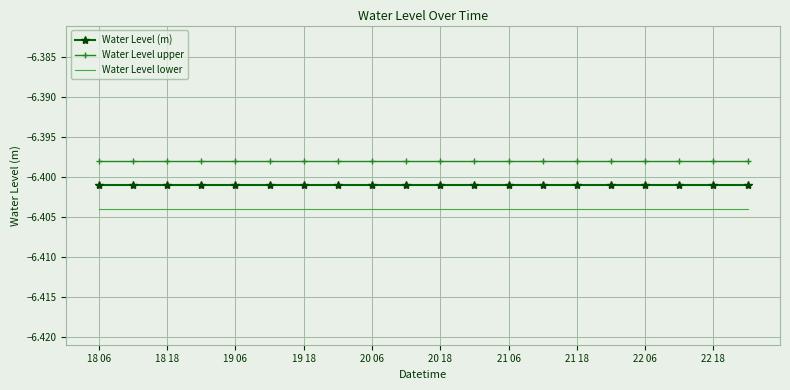

Which series has the largest total across all categories?

Water Level upper